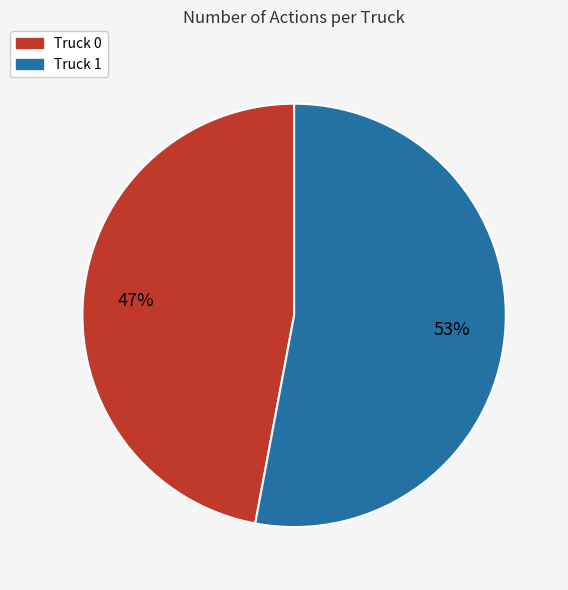

True or false: Truck 1 accounts for 53% of the total.

True